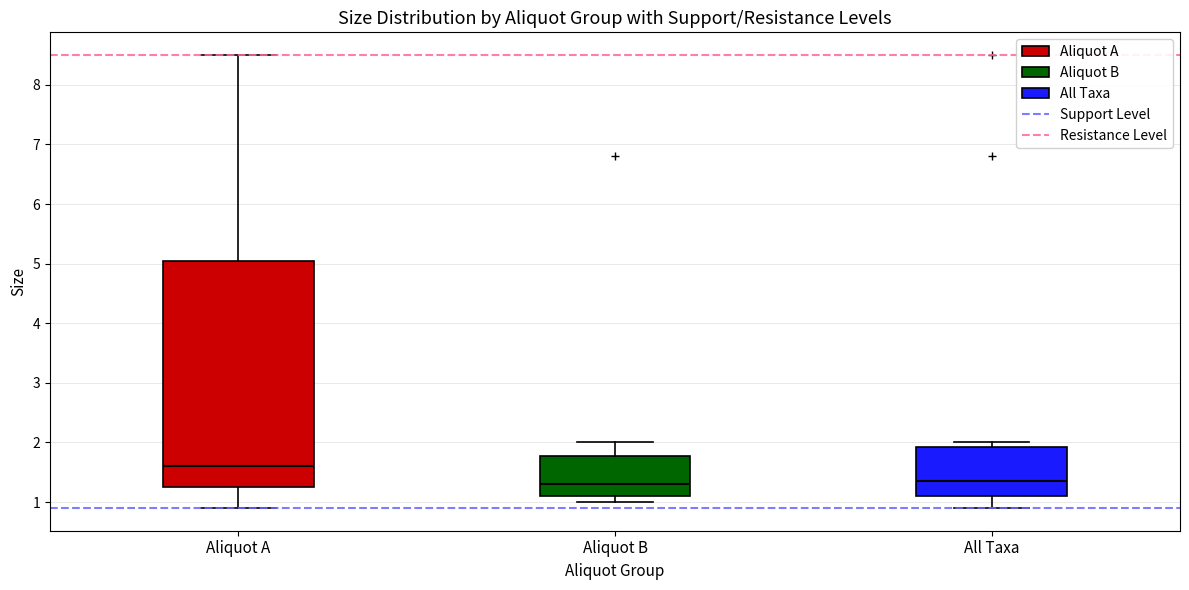

Reading left to right, read every box against the y-axis: the position of its median line, the range the box covers, and the ends of its whiskers. The values are not printed on the chart, so give them approximately, as read against the axis.

Aliquot A: median 1.6, box 1.3 to 5.1, whiskers 0.9 to 8.5
Aliquot B: median 1.3, box 1.1 to 1.8, whiskers 1.0 to 2.0
All Taxa: median 1.4, box 1.1 to 1.9, whiskers 0.9 to 2.0